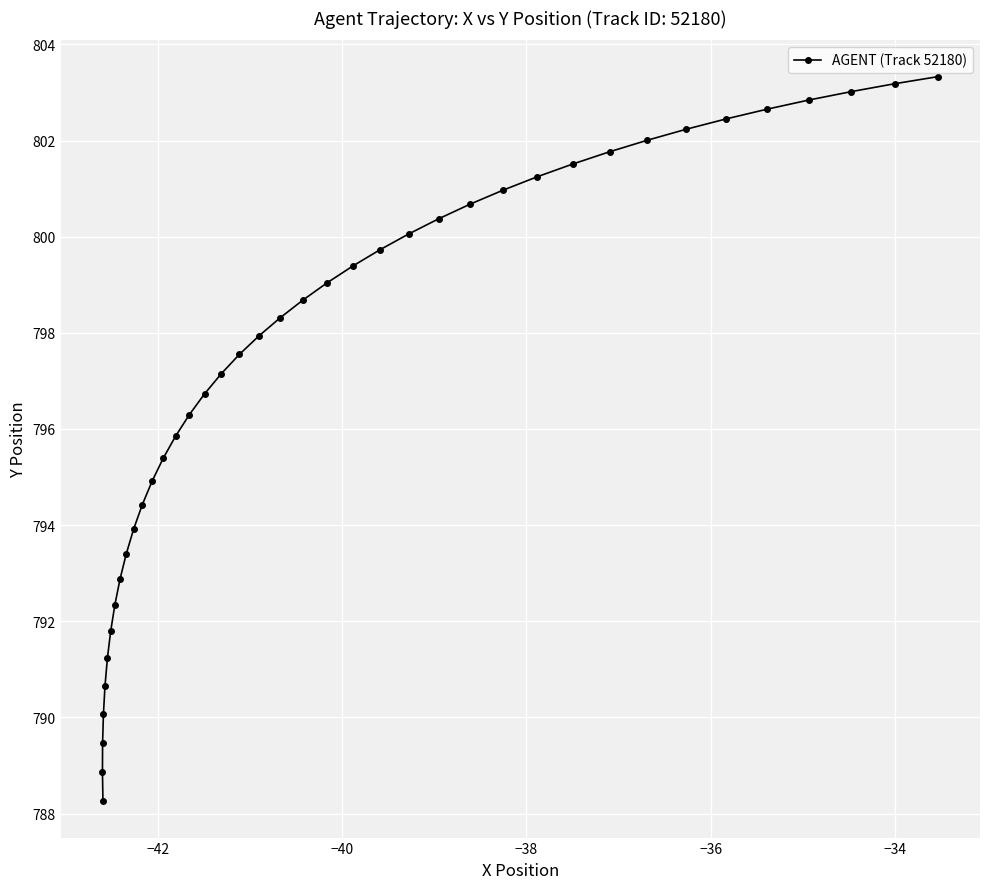

What is the value of the 39th point from the left?

803.2